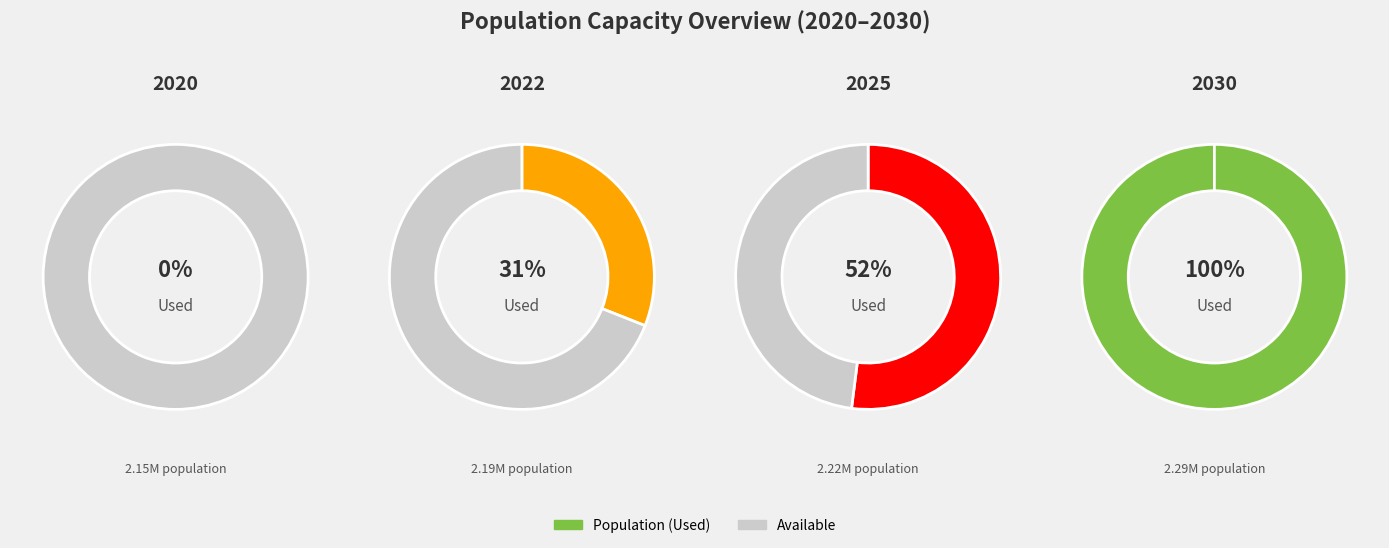

Is 2028 the majority of the pie?

No